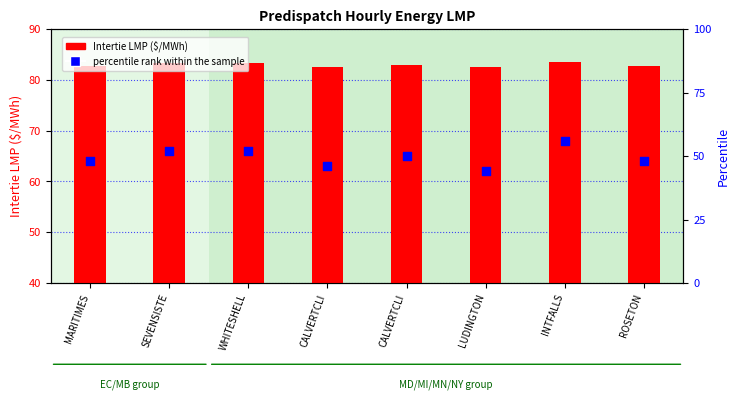

Is the value of Intertie LMP ($/MWh) at CALVERTCLI greater than the value of percentile rank within the sample at INTFALLS?

Yes